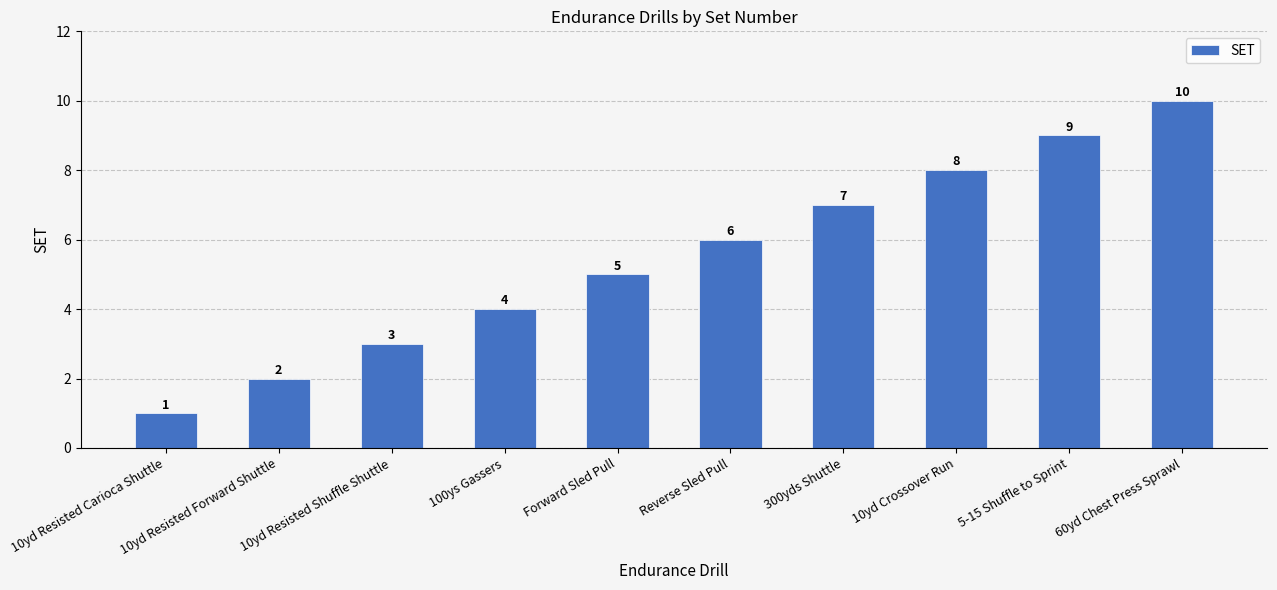

What is the change in value from 10yd Resisted Shuffle Shuttle to Forward Sled Pull?

+2